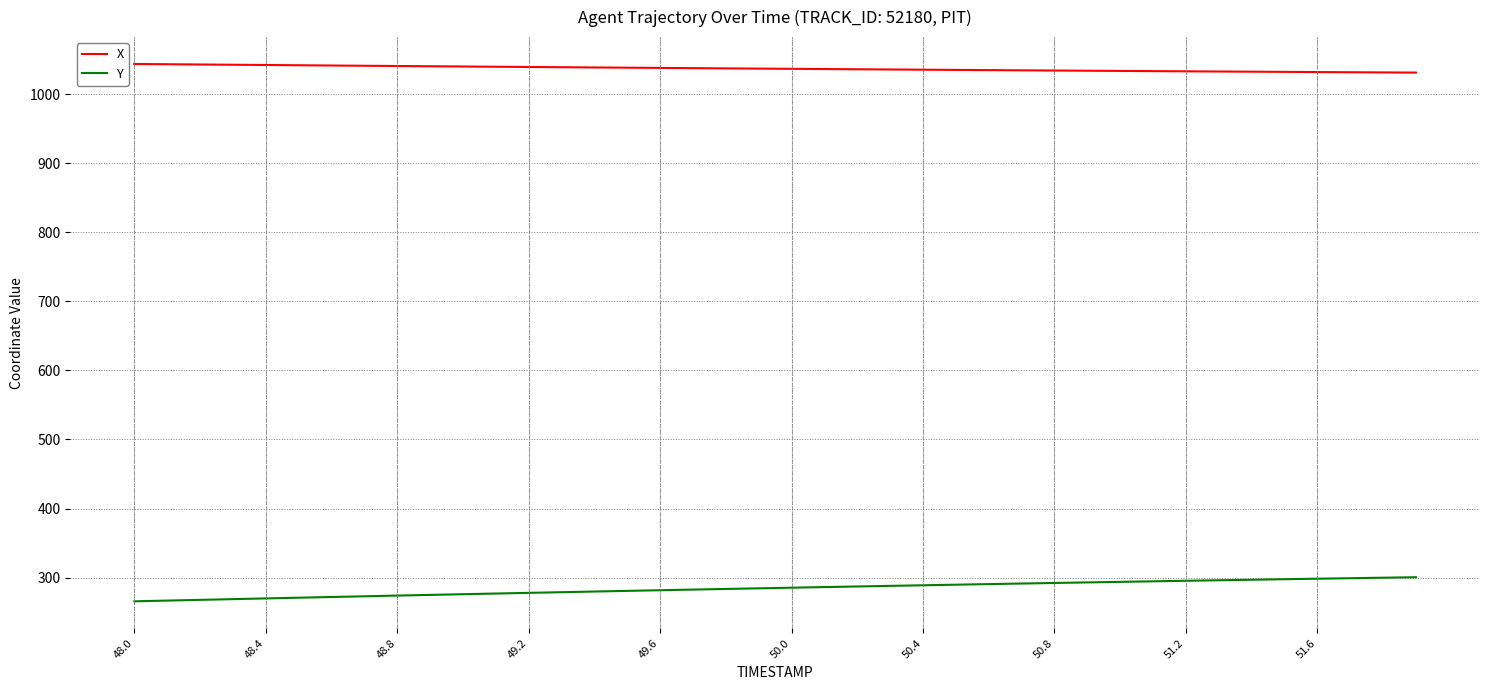

True or false: X and Y cross at least once.

False